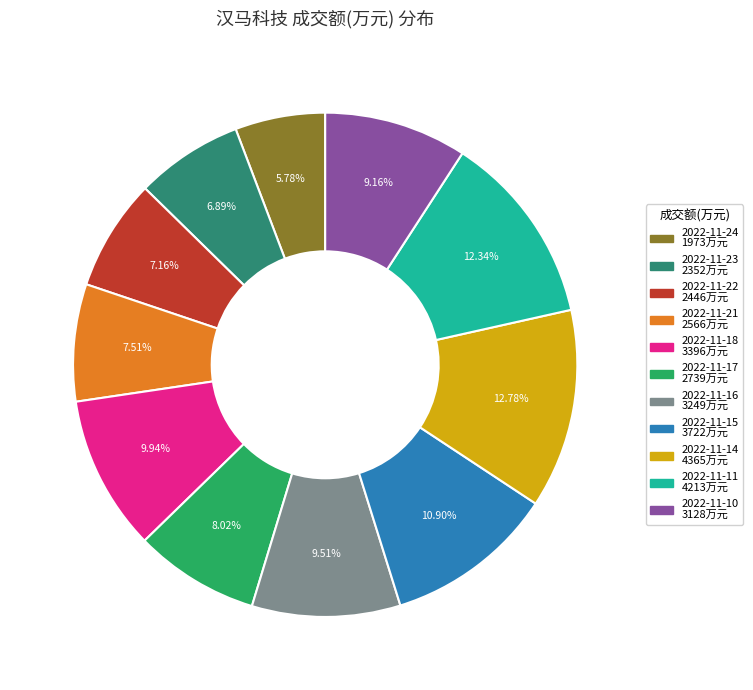

Between 2022-11-24 and 2022-11-18, which is larger?

2022-11-18